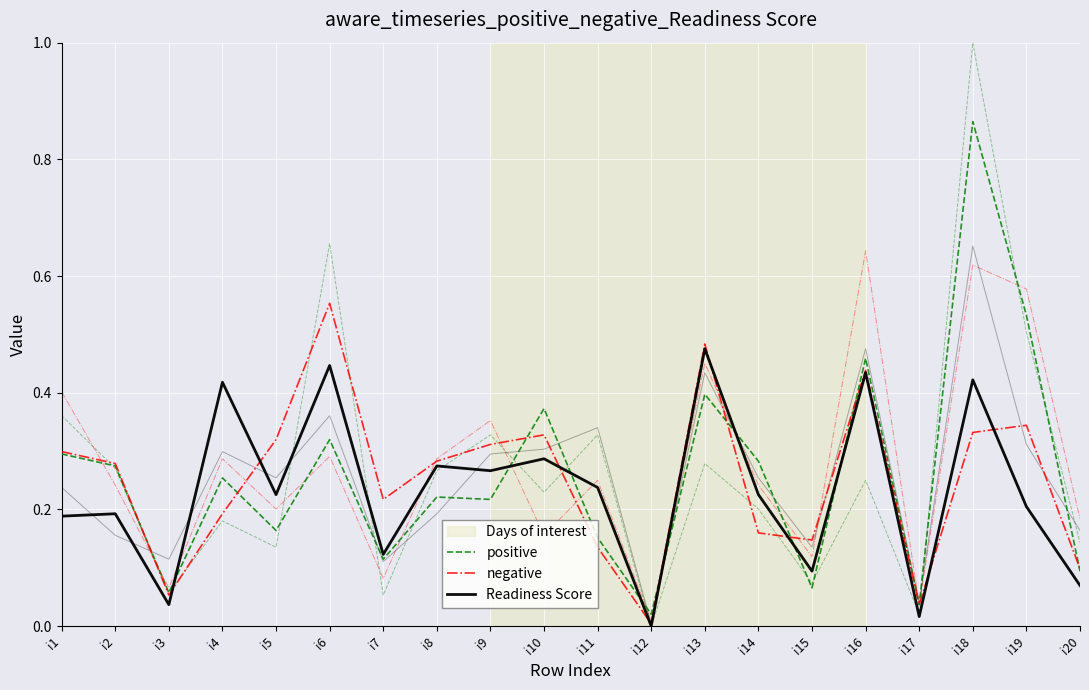

What is the maximum value shown in the chart?

0.9